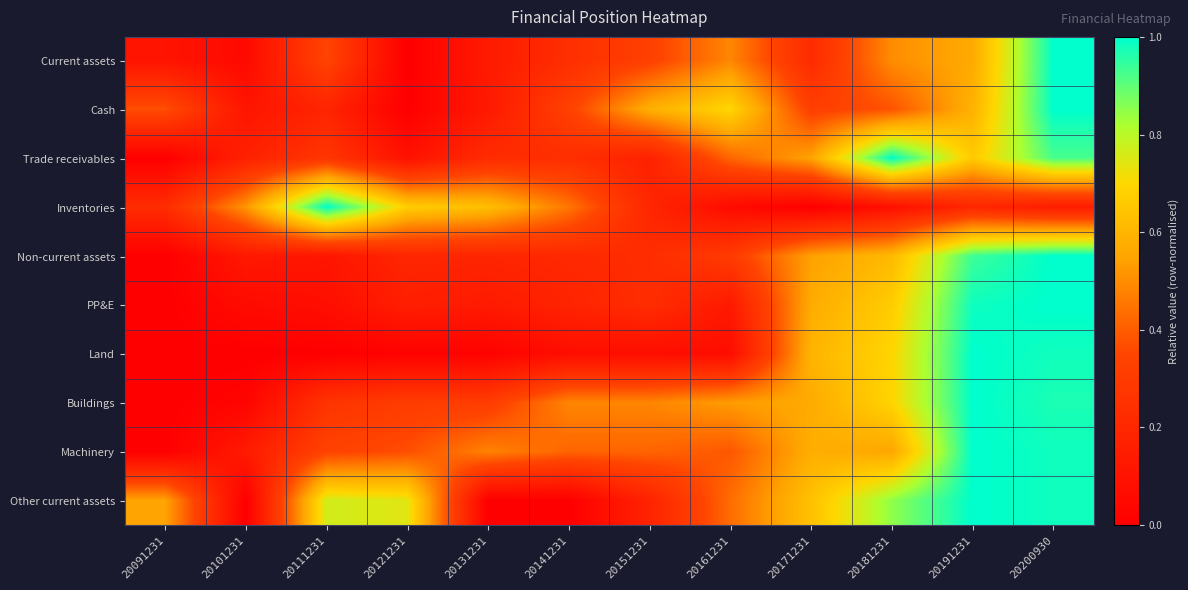

At 20171231, list the series in order from largest to smallest.

Other current assets, Land, Machinery, PP&E, Buildings, Trade receivables, Non-current assets, Cash, Current assets, Inventories